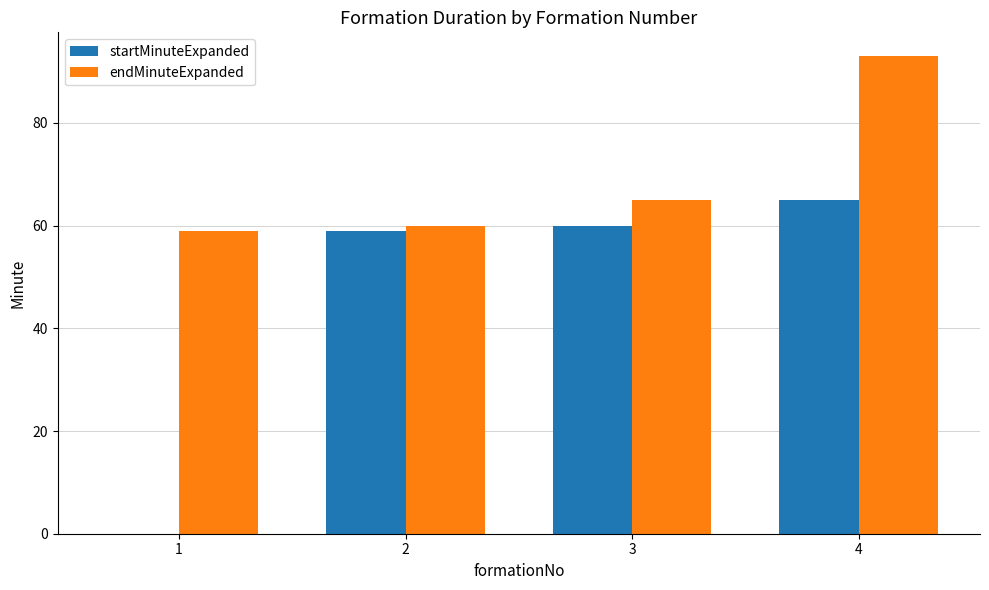

At which category does the chart reach its peak across all series?

4